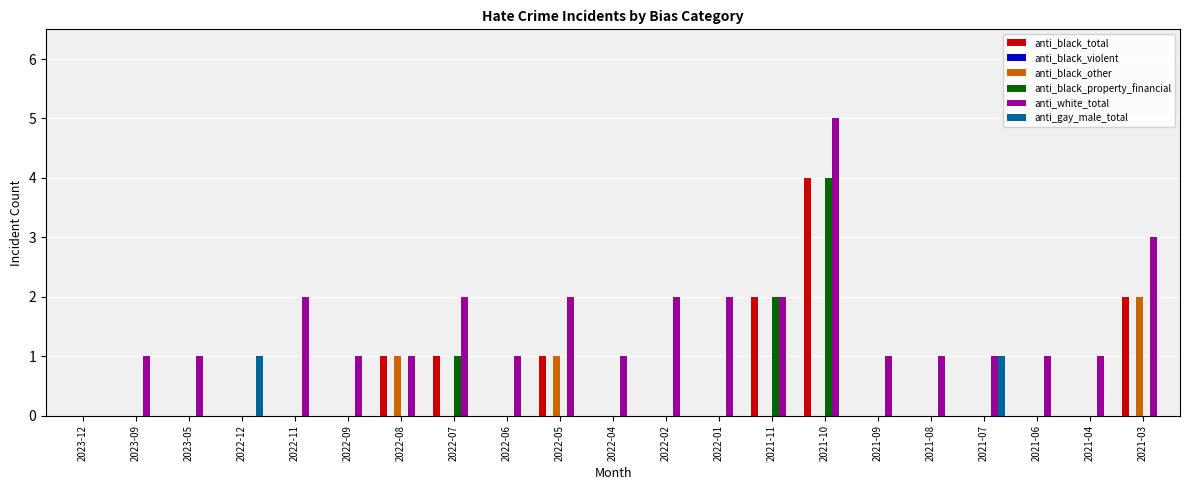

How many anti_black_total values are between 0 and 1?

18